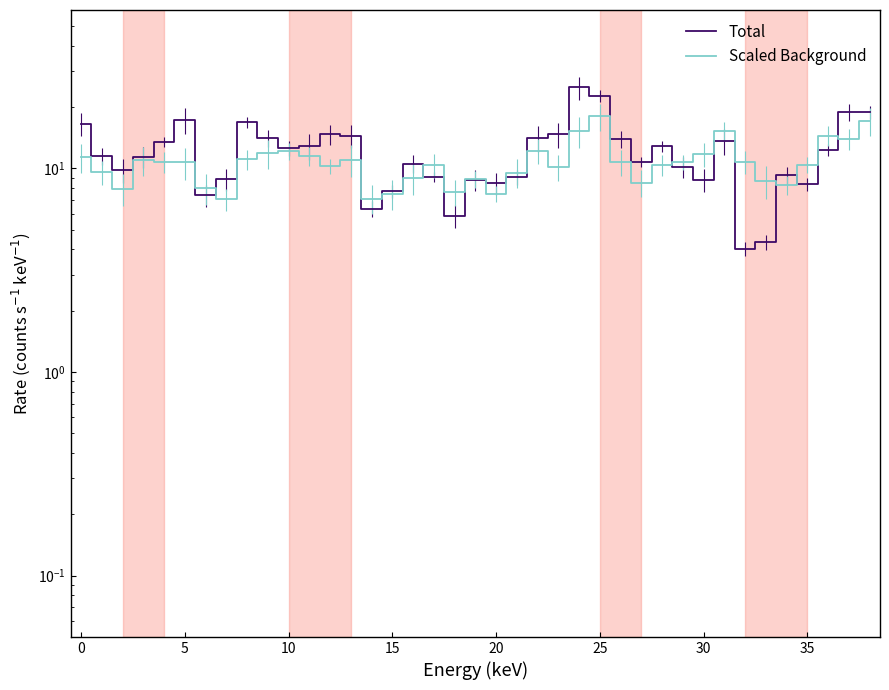

Reading right to left, list all the values displayed in this chart.

Total: 18.9	18.9	12.3	8.4	9.3	4.3	4.0	13.6	8.8	10.2	12.9	10.7	13.9	22.7	25.0	14.7	14.1	9.1	8.5	8.8	5.9	9.1	10.6	7.7	6.4	14.4	14.7	12.9	12.6	14.1	16.9	8.8	7.4	17.3	13.5	11.4	9.8	11.5	16.6
Scaled Background: 17.1	13.9	14.5	10.4	8.3	8.7	10.8	15.3	11.7	10.7	10.4	8.5	10.7	18.0	15.2	10.2	12.2	9.5	7.5	8.8	7.7	10.4	9.0	7.5	7.1	11.0	10.3	11.5	12.2	11.9	11.1	7.1	8.0	10.7	10.8	11.0	7.9	9.6	11.3